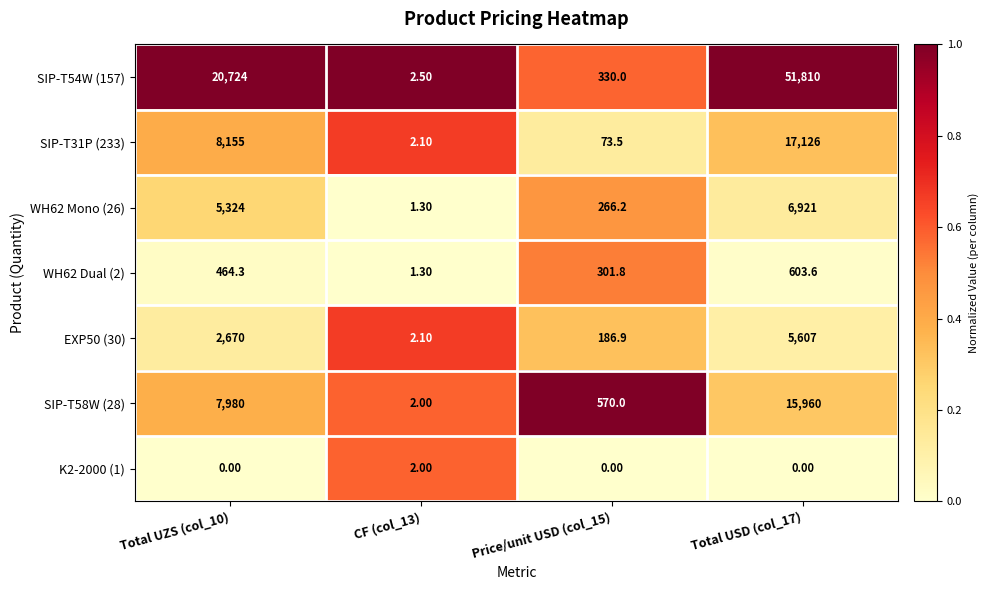

What is the total value across all series at Total USD (col_17)?

98027.6